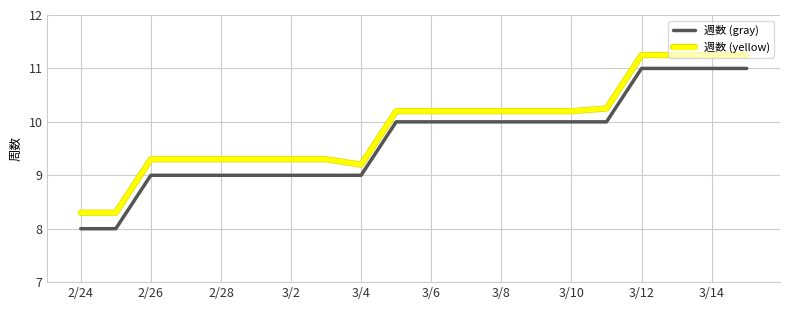

Rank the series by their maximum value, from lowest to highest.

週数 (gray), 週数 (yellow)